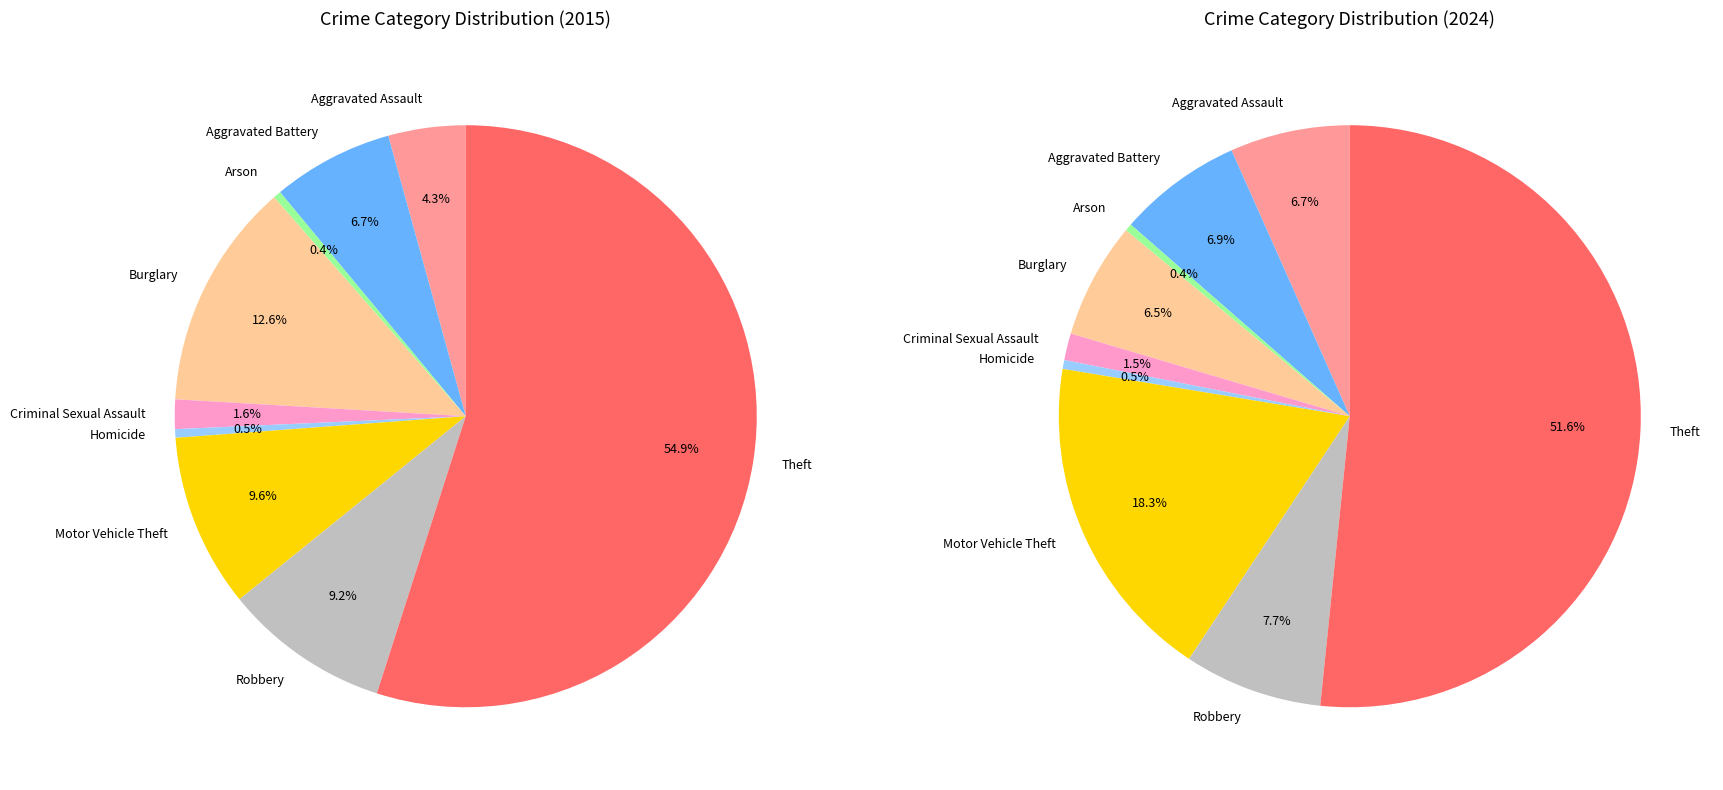

Count the number of slices in the pie.

9